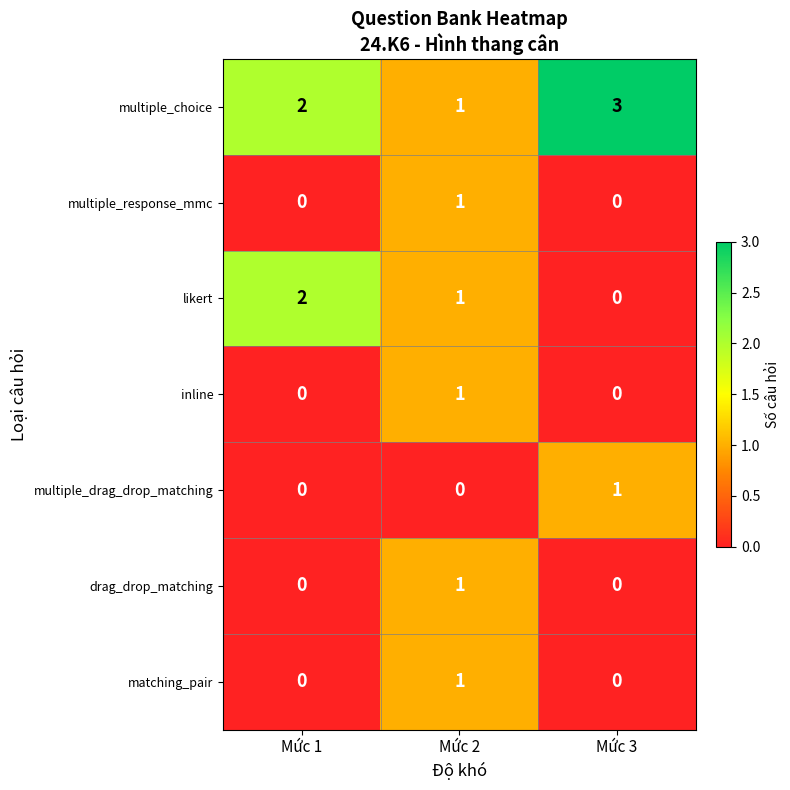

What is the maximum value shown in the chart?

3